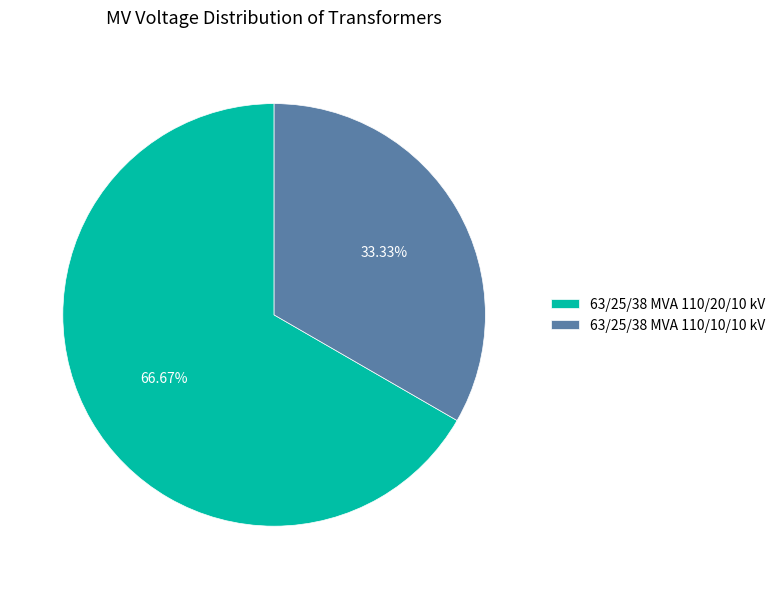

Is the sum of 63/25/38 MVA 110/20/10 kV and 63/25/38 MVA 110/10/10 kV greater than half?

Yes